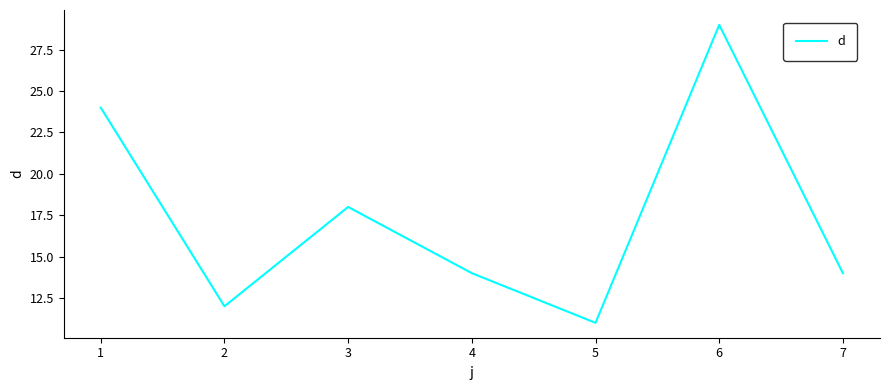

How many interior local peaks (higher than both neighbors) does the data have?

2